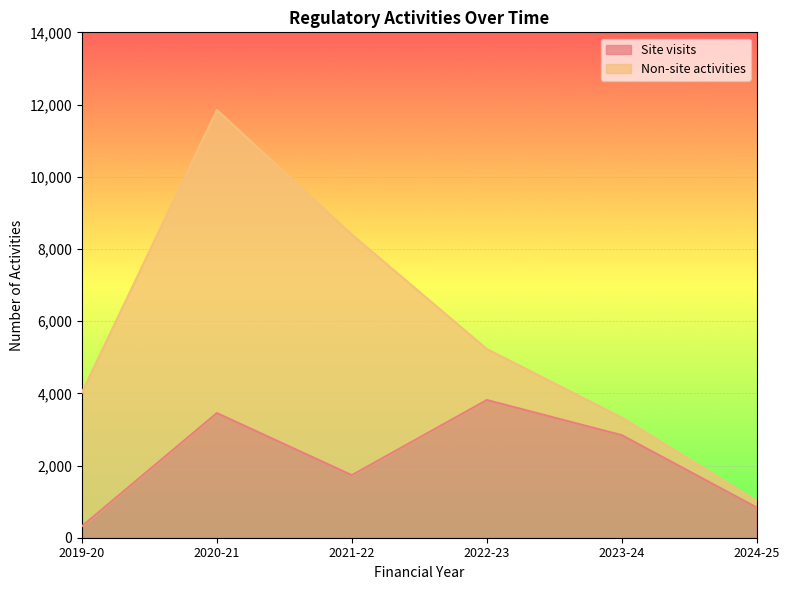

Reading right to left, extract all data points from this chart.

836	2840	3814	1732	3452	318